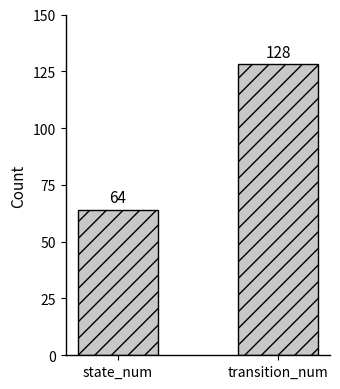

How many values are below 128?

1